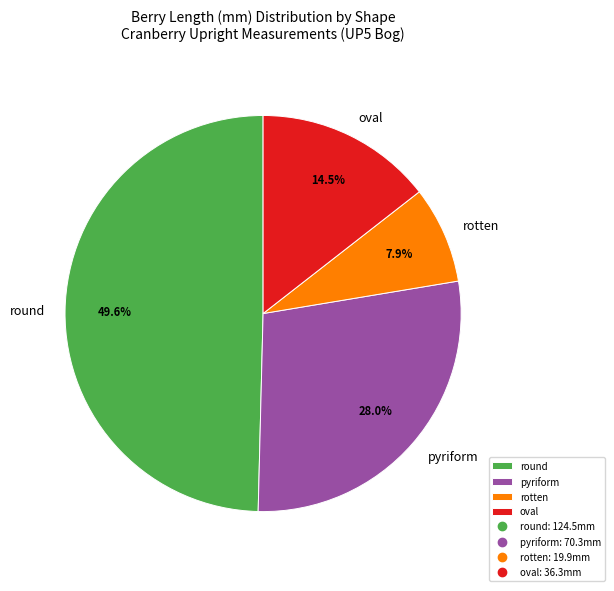

Which has a higher value, rotten or pyriform?

pyriform